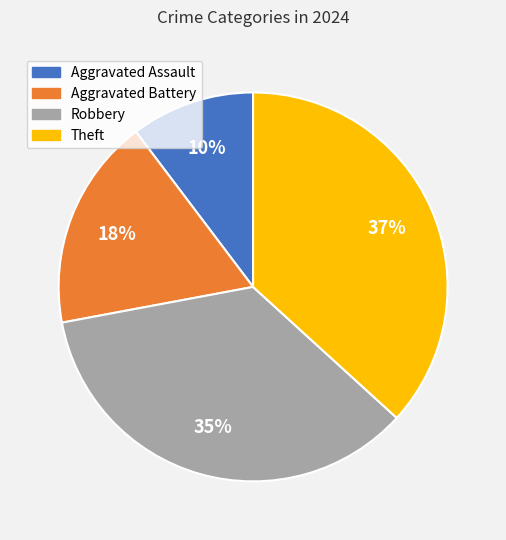

Does any single category account for the majority?

No